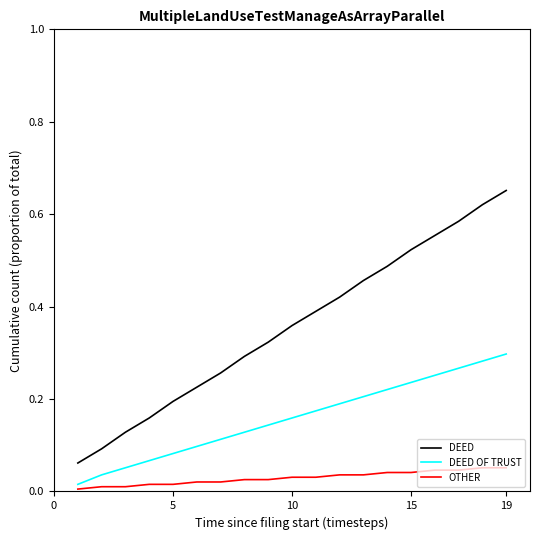

True or false: DEED OF TRUST and DEED cross at least once.

False